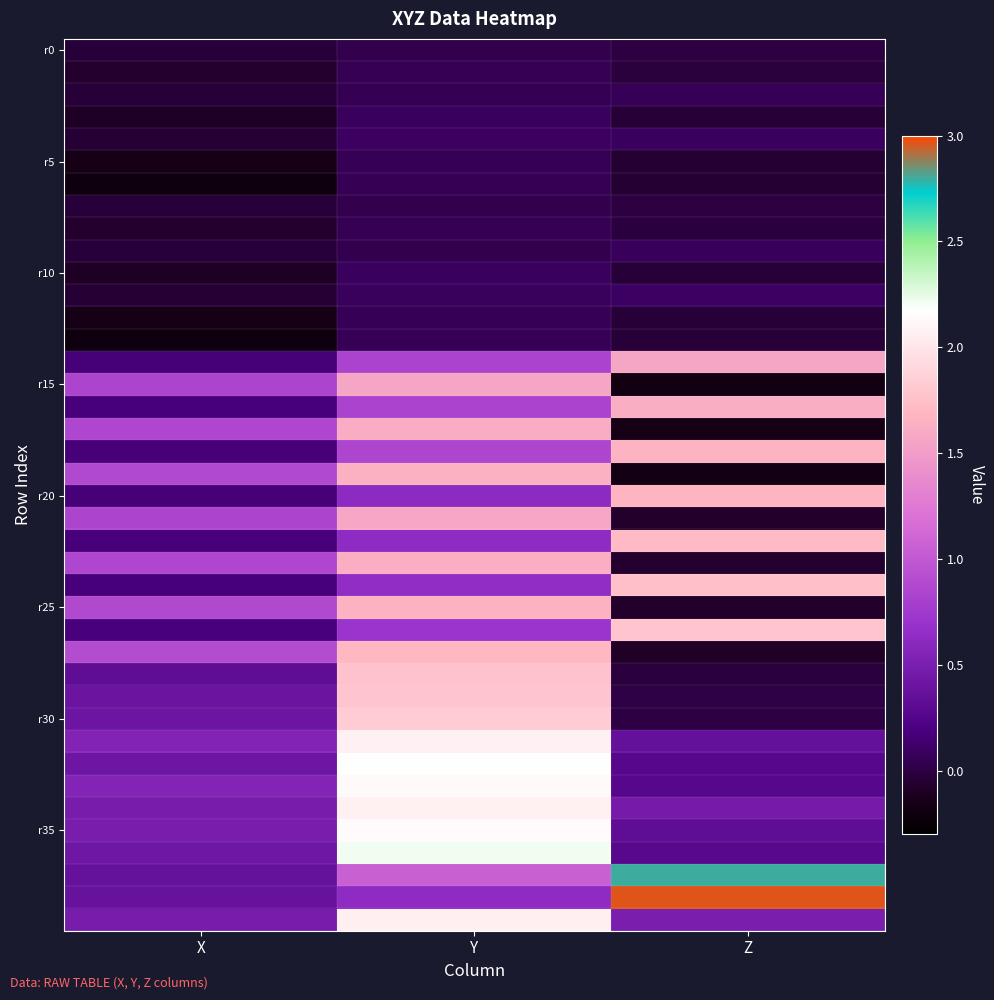

What is the total value across all series at X?

11.3